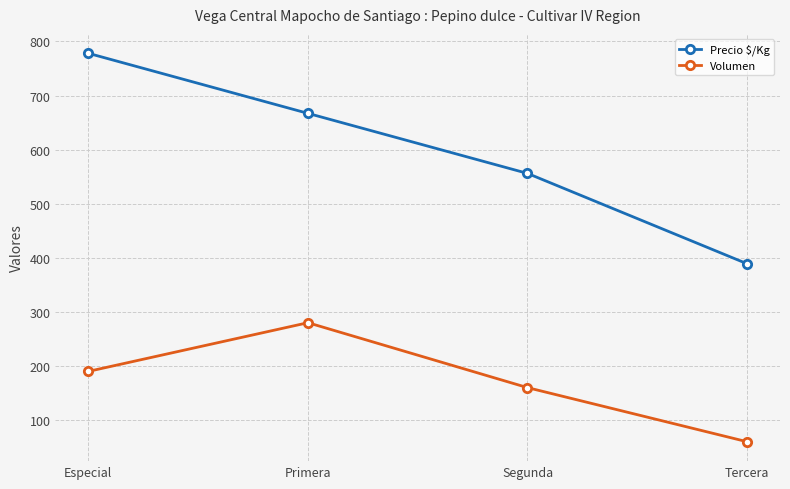

What value does the Precio $/Kg series have at Primera, to the nearest 50?

650